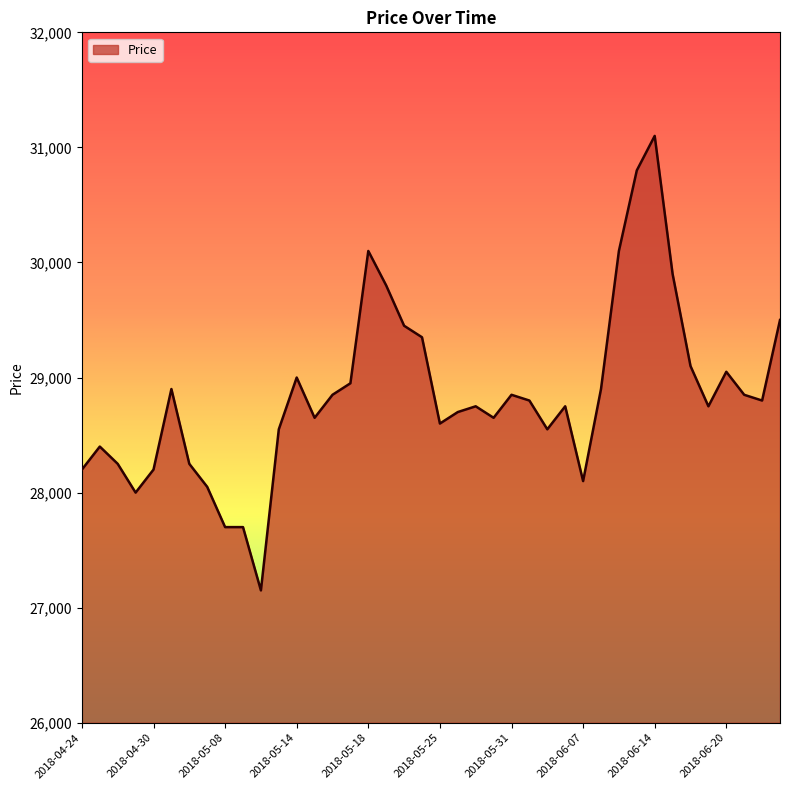

What is the difference between the maximum and minimum values?

3950